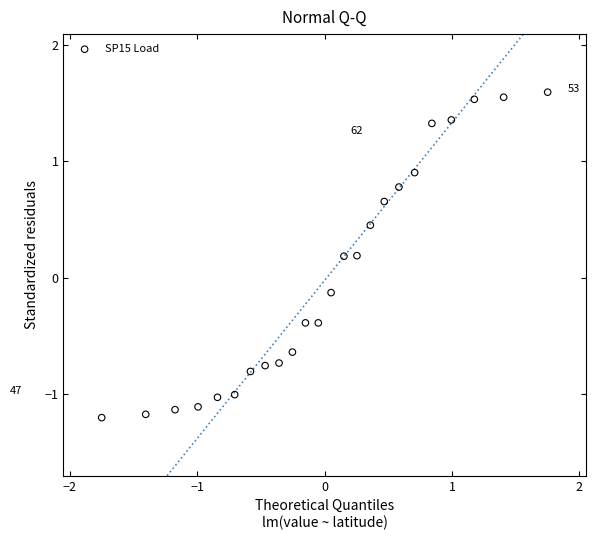

What is the range of X values (max minus min)?

3.5